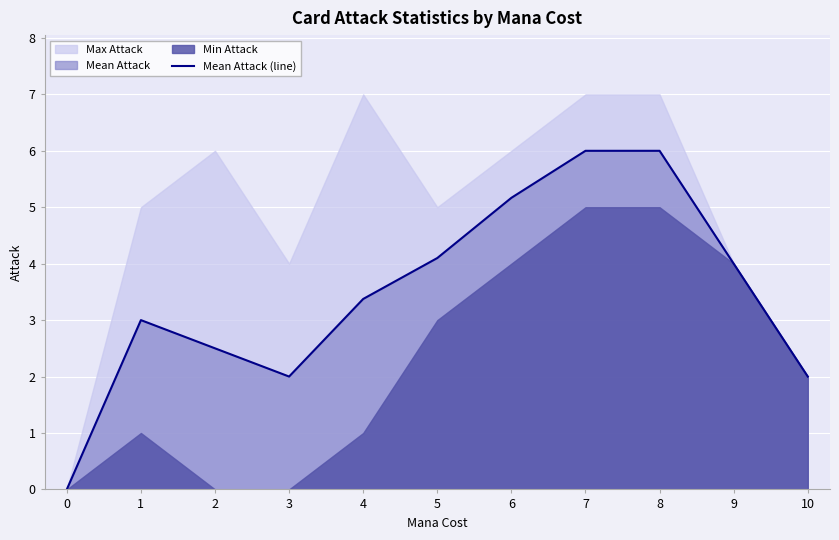

What is the approximate value at 3?

2.0